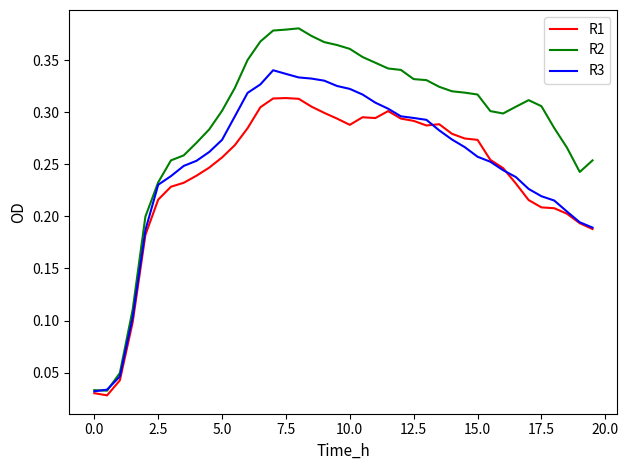

How many R3 values are between 0 and 1?

40